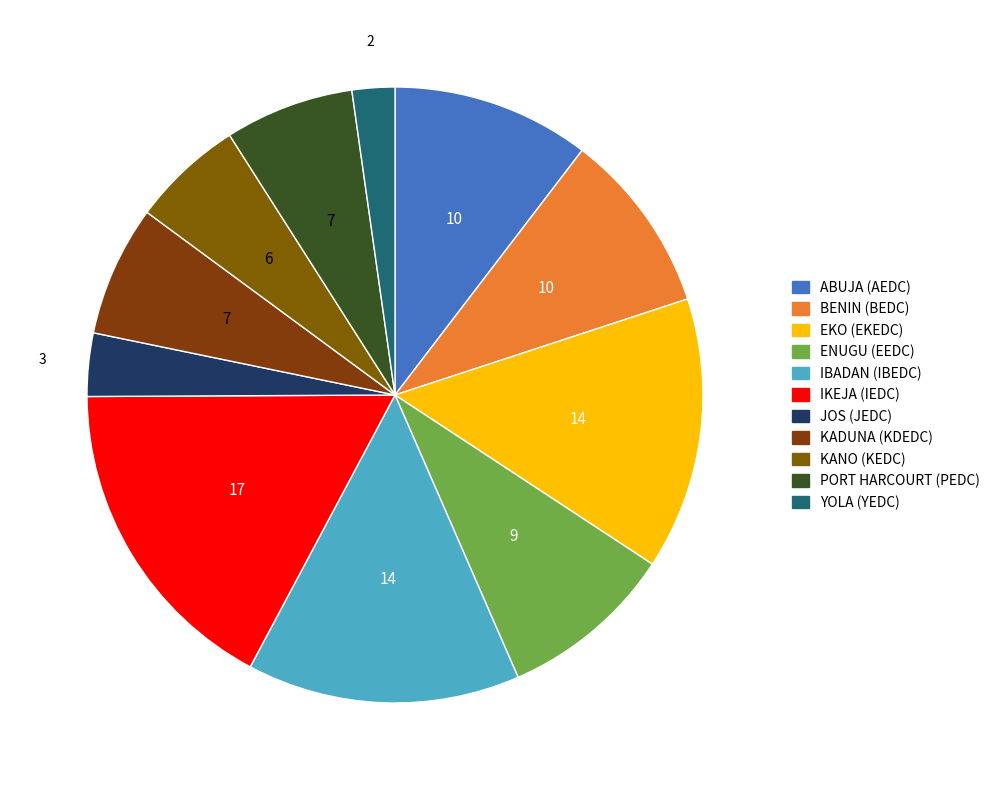

Count the number of slices in the pie.

11